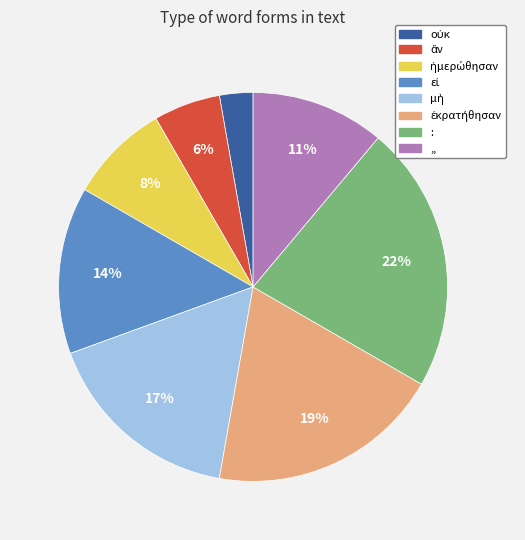

Is there any slice that represents more than half of the pie?

No